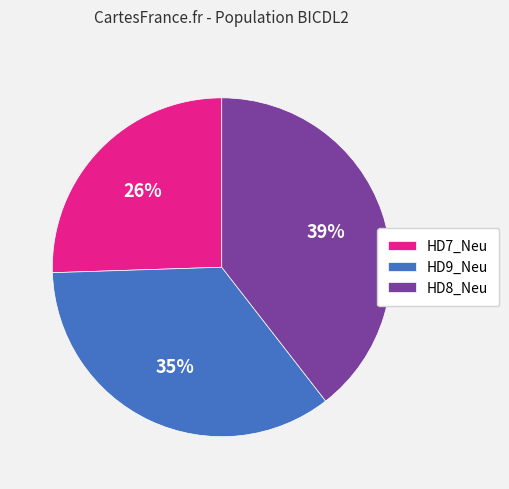

Is it true that HD9_Neu is 35% of the pie?

True